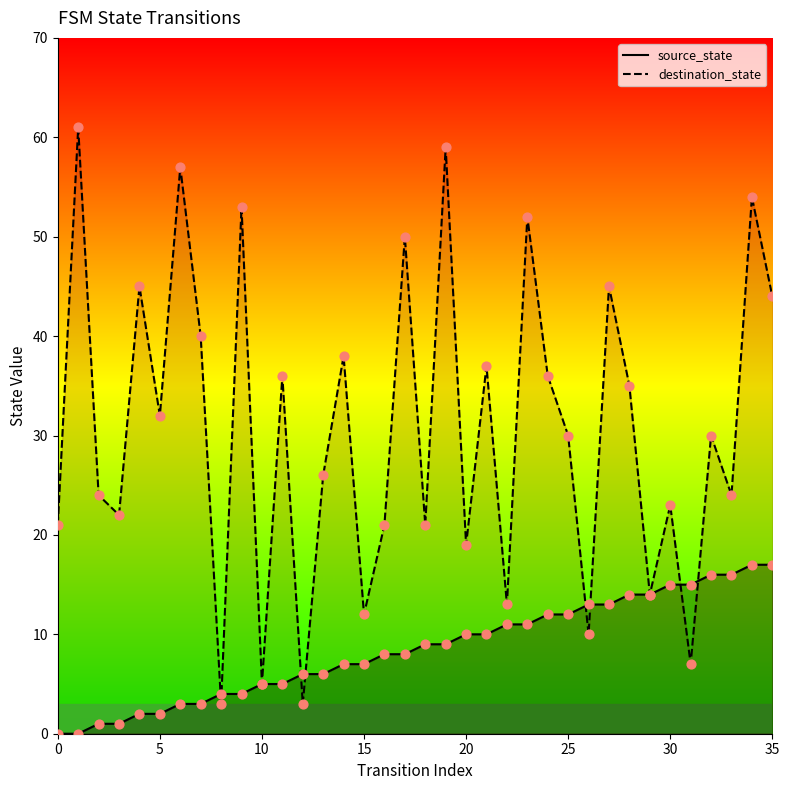

Which series reaches the minimum Y coordinate?

source_state